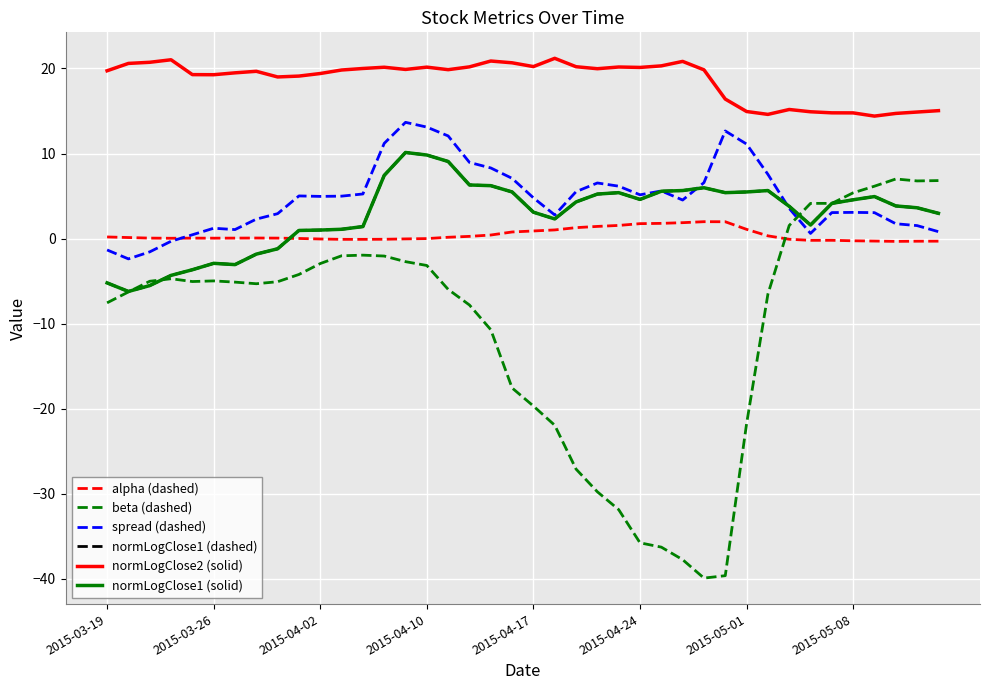

Is this an area chart (filled region under the line)?

No